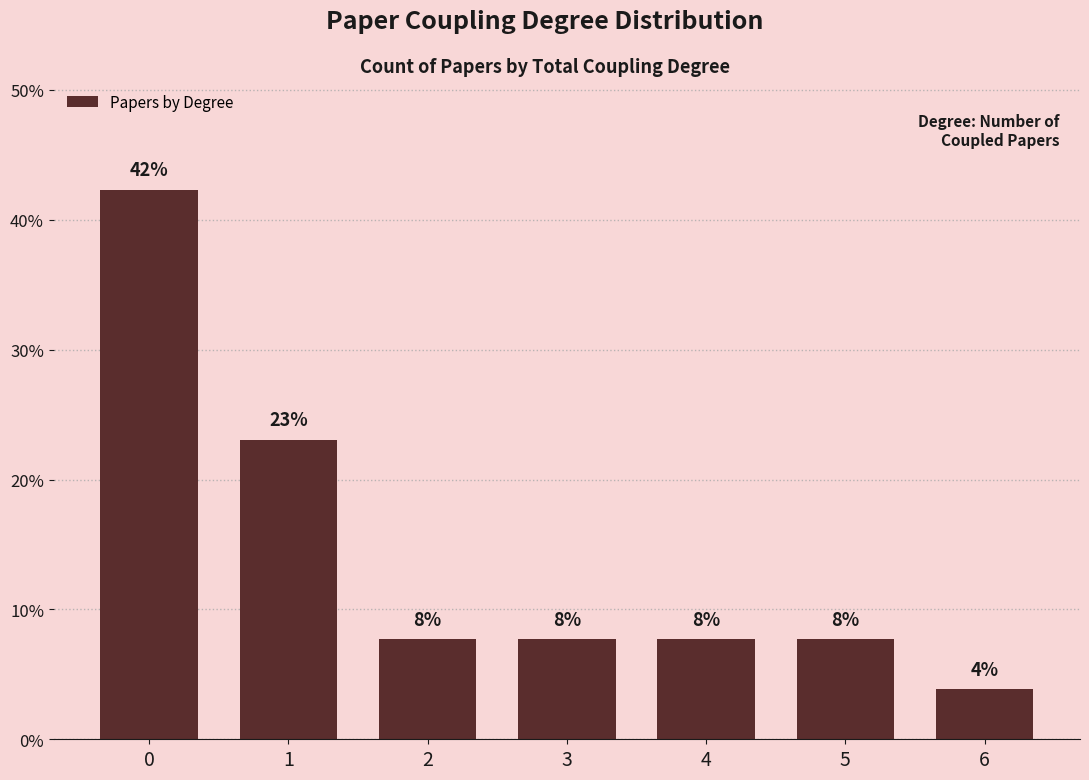

How many bars are there in total?

7